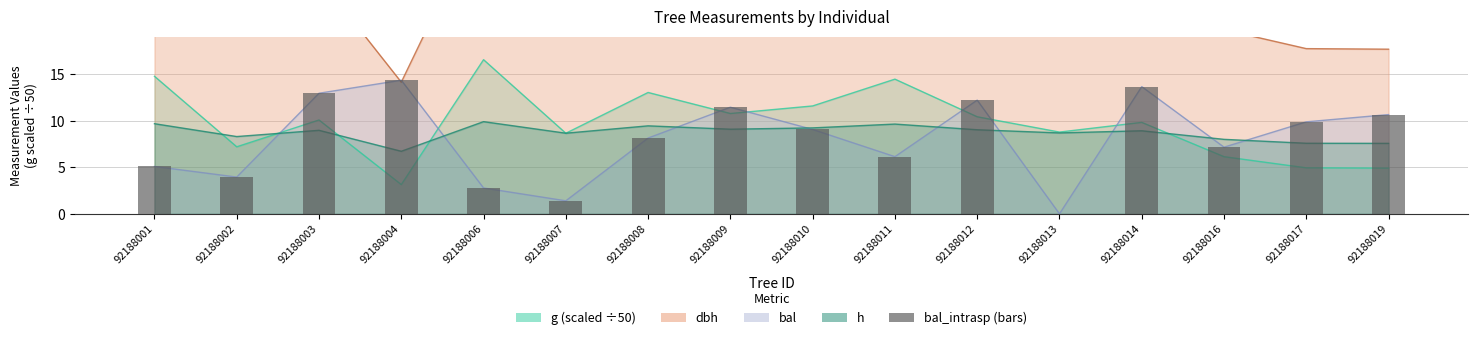

What is the difference between the maximum and minimum values?

14.3